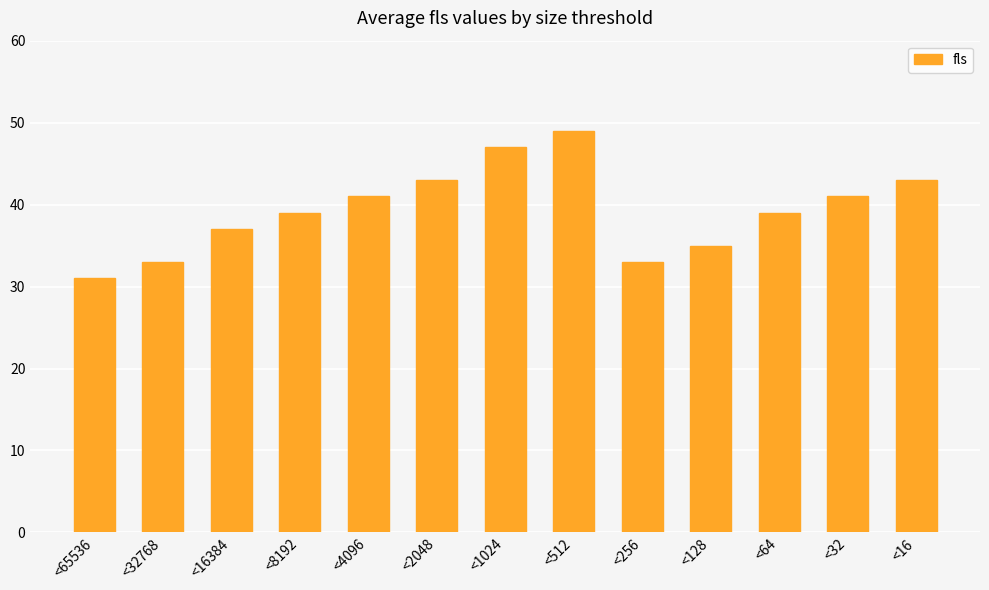

What is the difference between the second highest and minimum values?

16